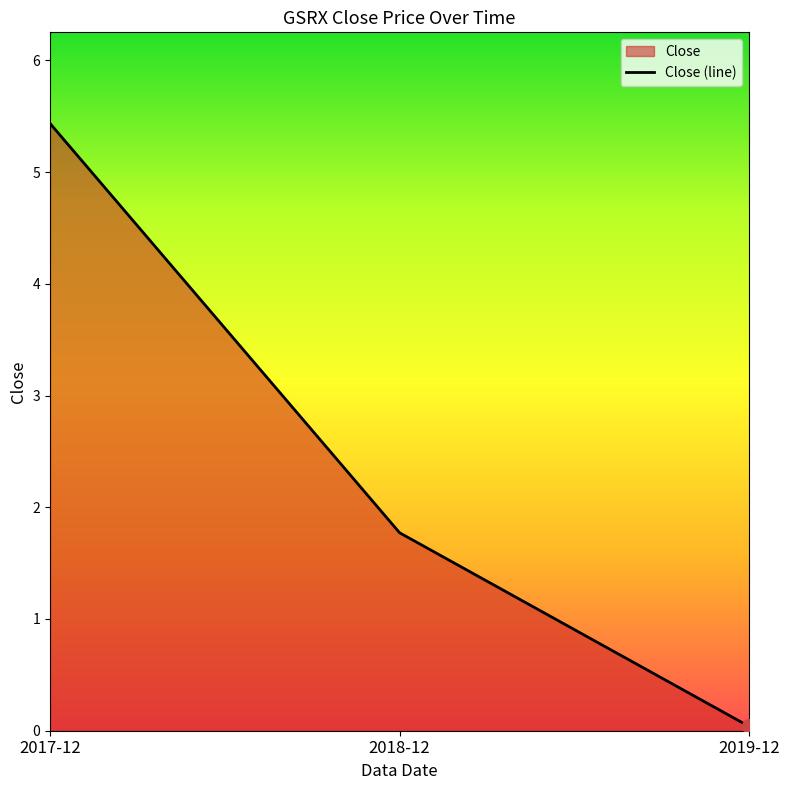

What is the sum of all values?

7.2